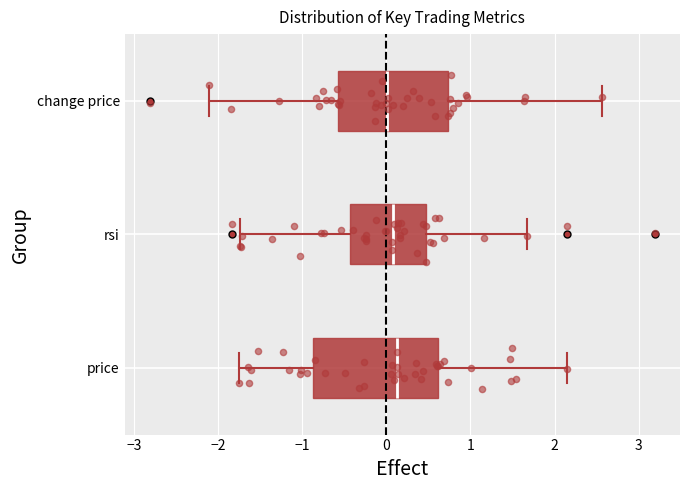

Where does the left whisker of the box for change price end on the x-axis? The values are not printed on the chart, so give them approximately, as read against the axis.

-2.1